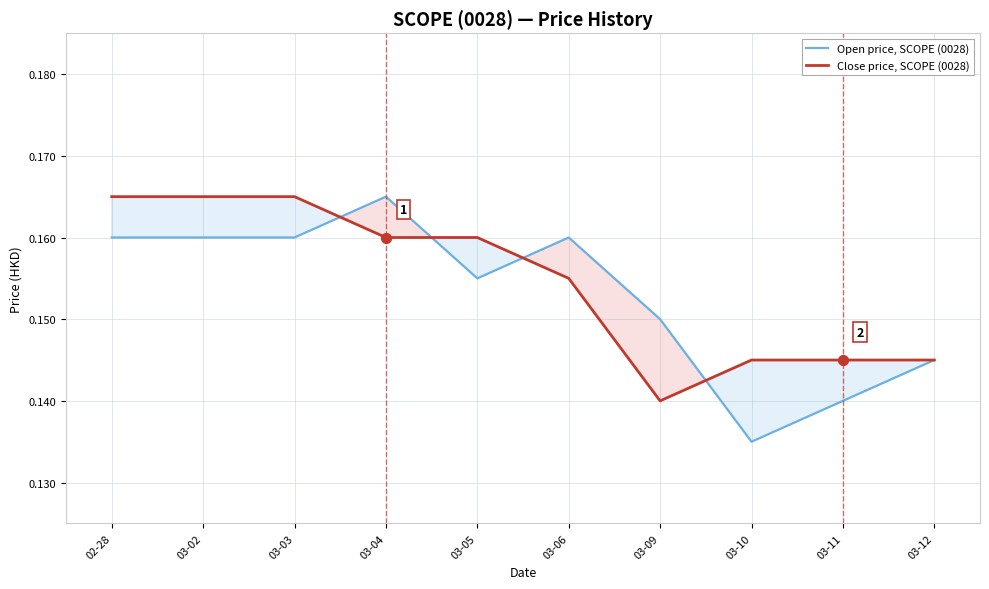

At which category is the sum across all series the highest?

02-28